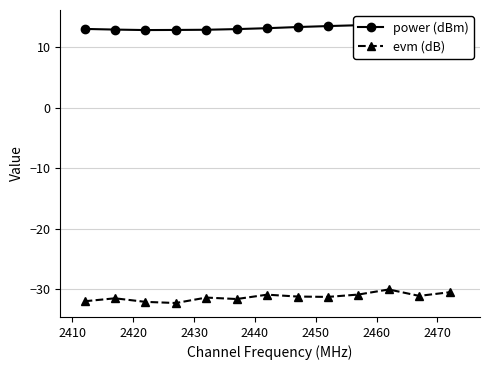

What is the highest value of the evm (dB) series?

-30.0